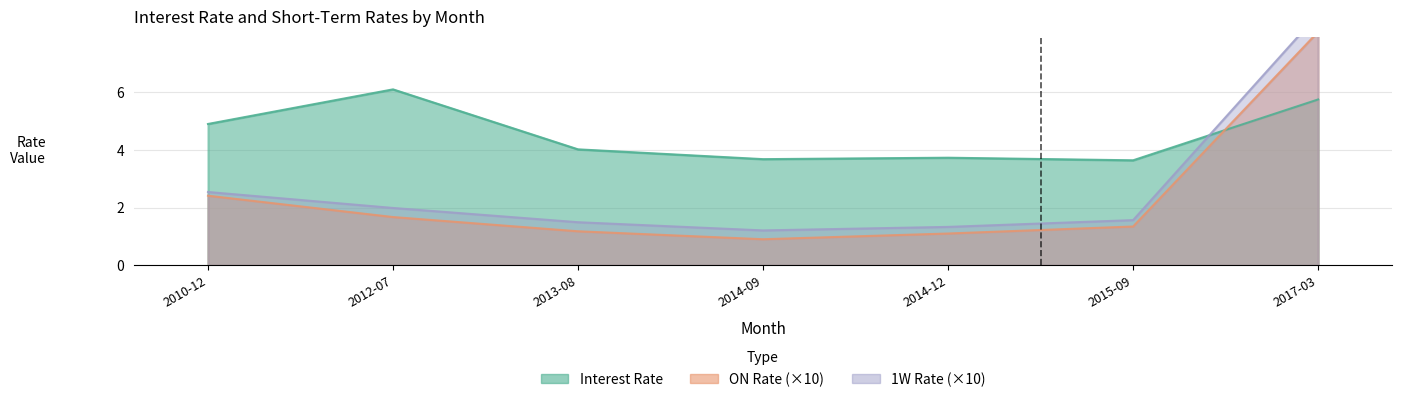

Reading left to right, list all the values displayed in this chart.

Interest Rate: 4.9	6.1	4.0	3.7	3.7	3.6	5.8
ON Rate: 2.4	1.7	1.2	0.9	1.1	1.3	8.1
1W Rate: 2.5	2.0	1.5	1.2	1.3	1.6	8.7